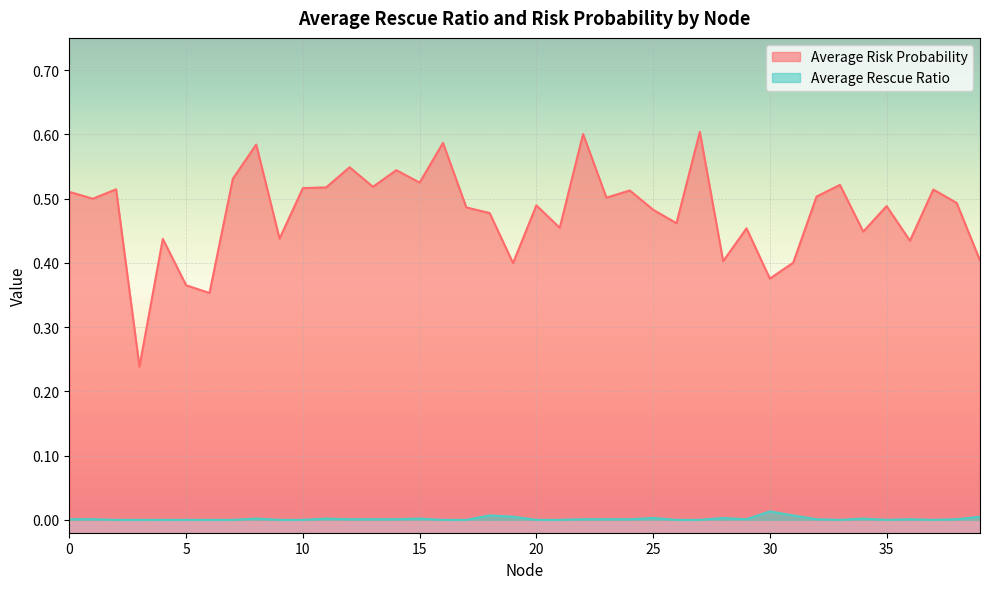

The value of Average Risk Probability at 24 is 0.1. True or false?

False